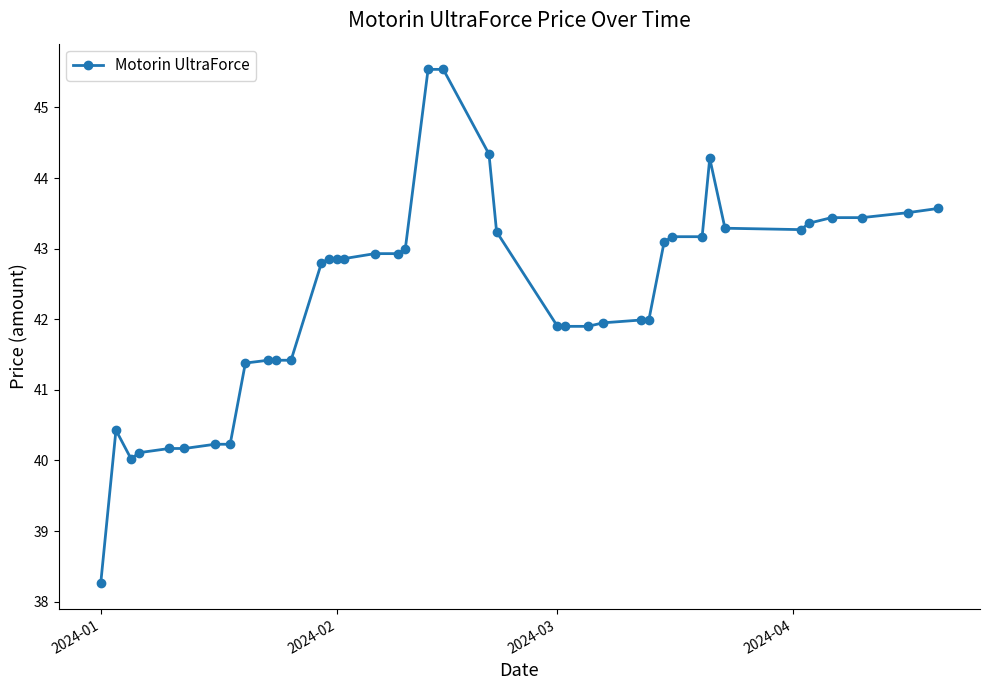

True or false: there are more than 0 points higher than both neighbors.

True